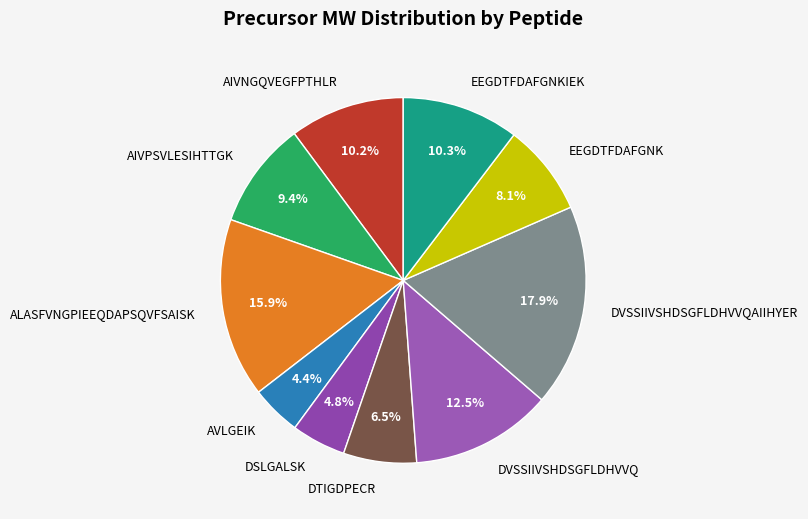

What is the largest slice in the pie chart?

DVSSIIVSHDSGFLDHVVQAIIHYER